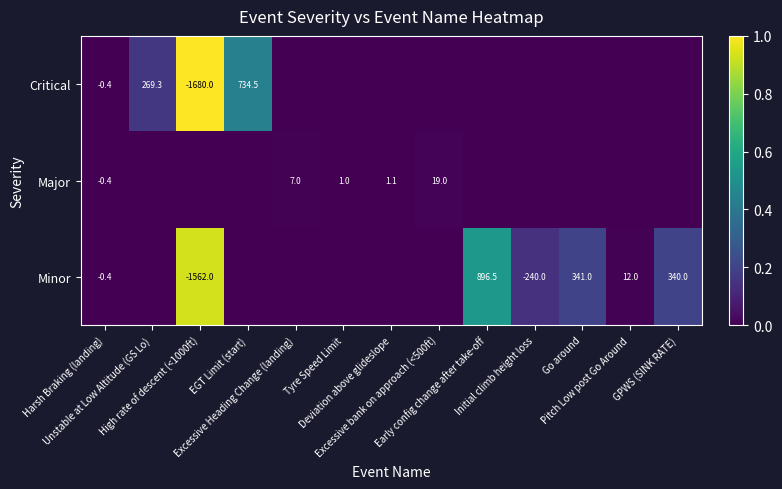

The value of Major at Tyre Speed Limit is 0.0. True or false?

False